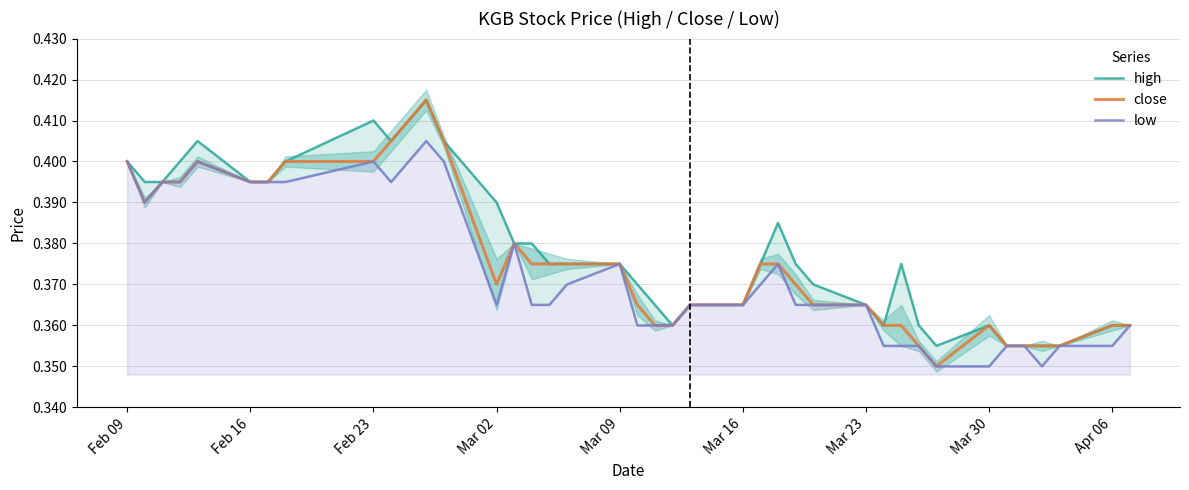

What is the minimum value for close?

0.3